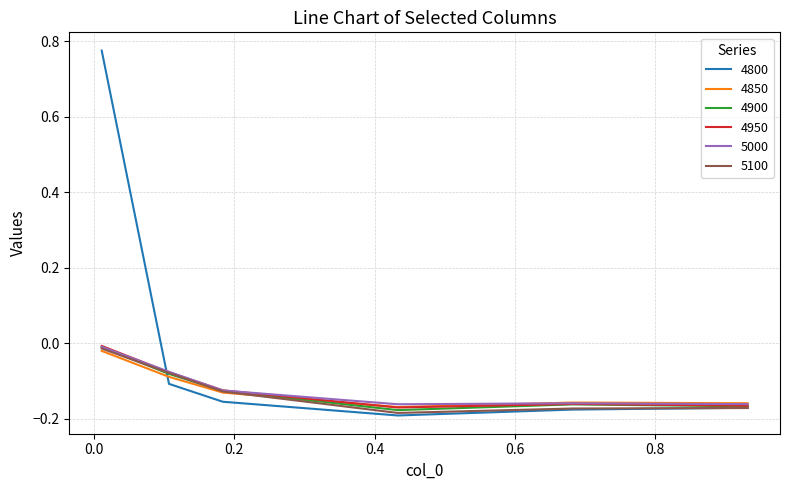

How many times do 4850 and 4950 cross each other?

1